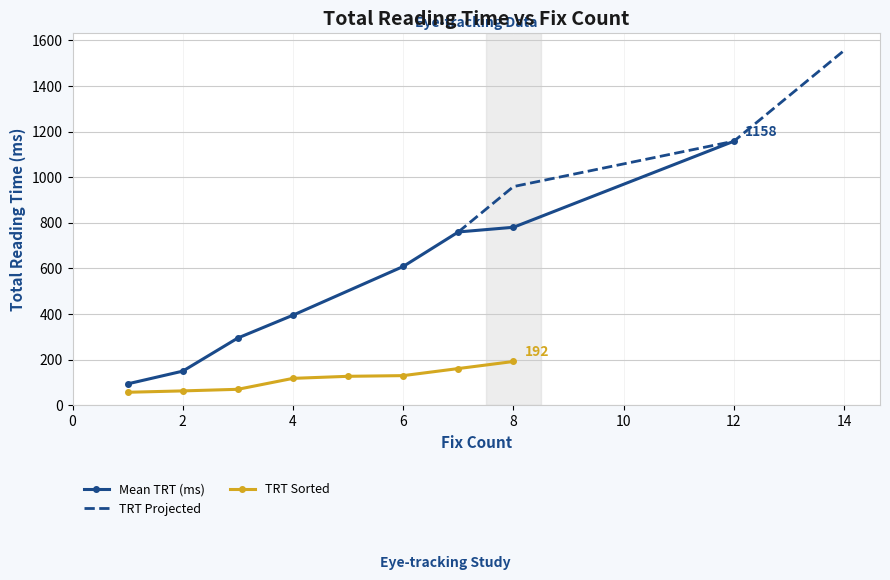

Is it true that the value at 6 is 671?

False